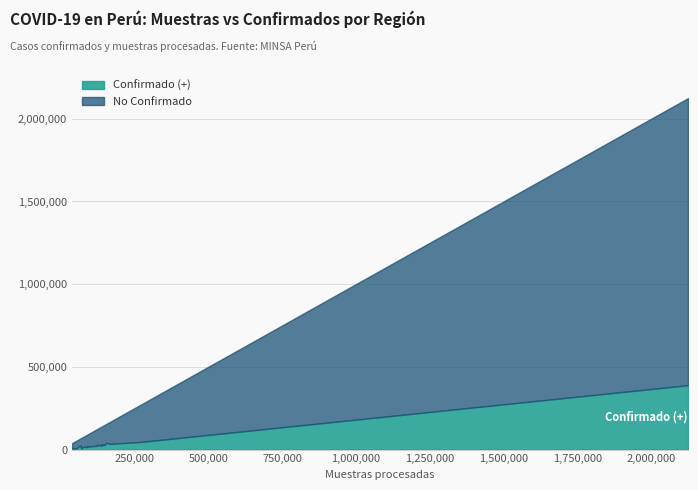

Which has a higher value, 3 or 7?

3